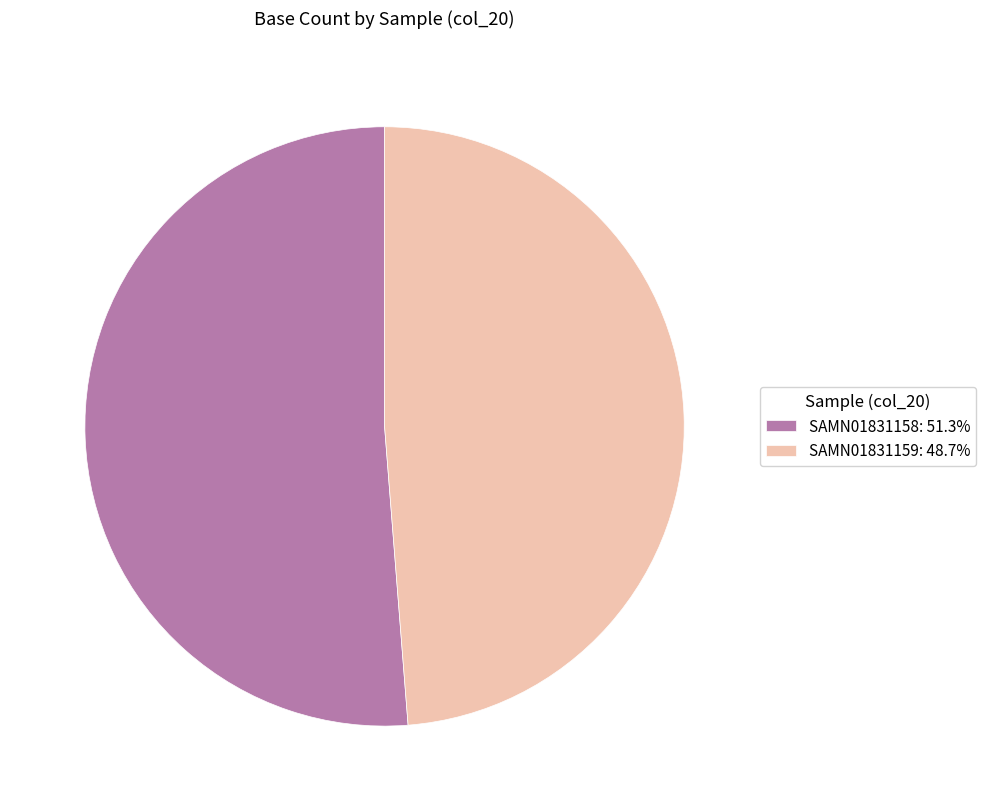

Is it true that SAMN01831158 is 61% of the pie?

False